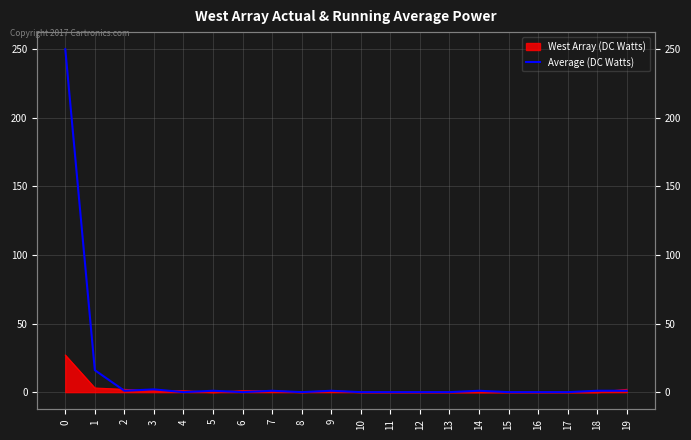

True or false: the data shows -96 at 16.

False